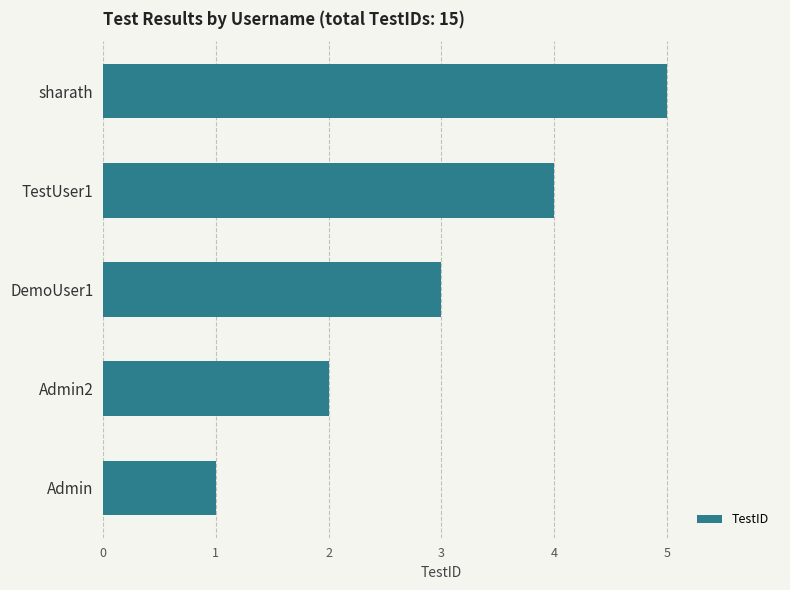

What is the greatest value displayed?

5